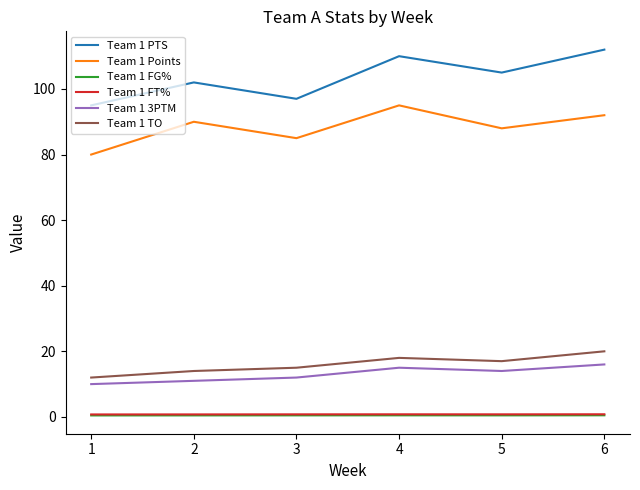

Is it true that Team 1 3PTM equals 21.0 at 3?

False